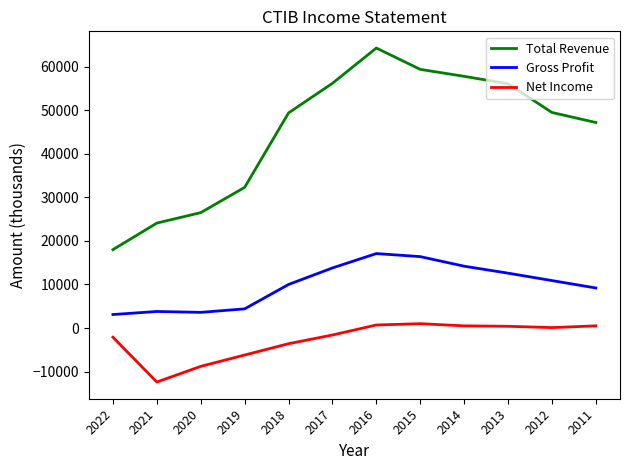

Rank the series at 2011 from highest to lowest value.

Total Revenue, Gross Profit, Net Income